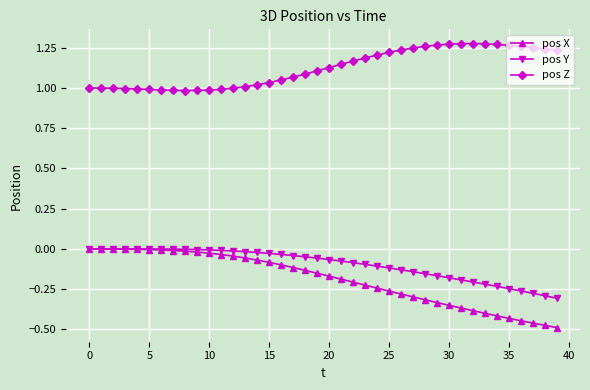

True or false: pos Z and pos Y cross at least once.

False